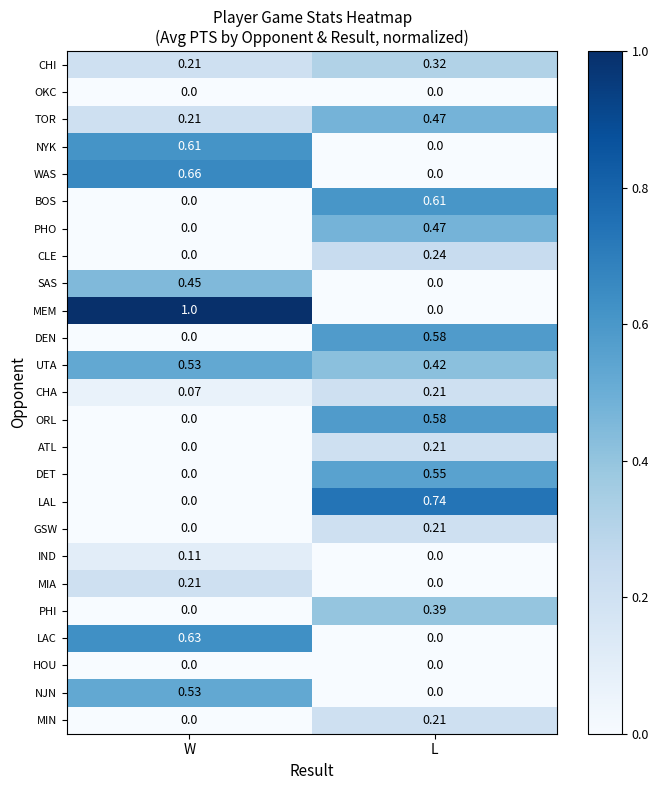

How many series are shown in this chart?

25